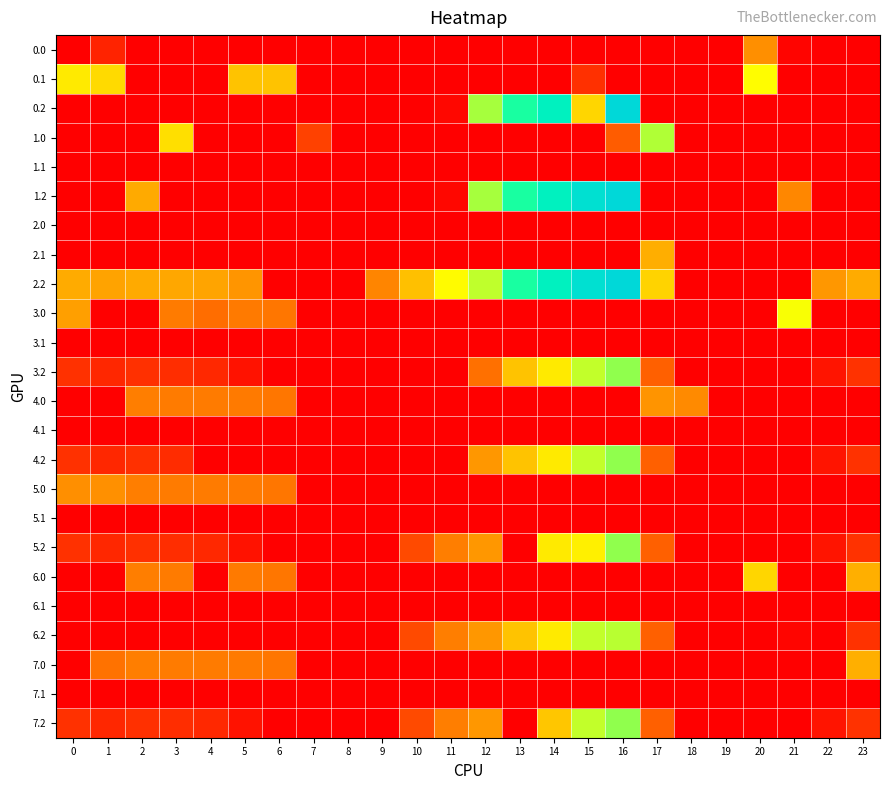

At how many categories does at least one series exceed 3?

22